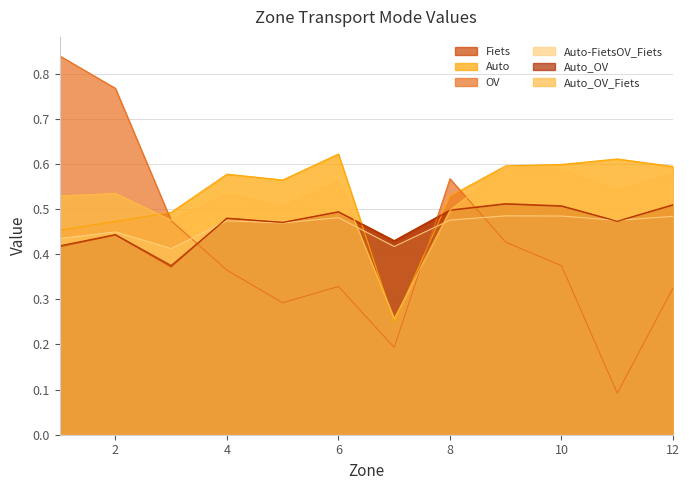

What is the value of the OV point at the 11th from the left?

0.1